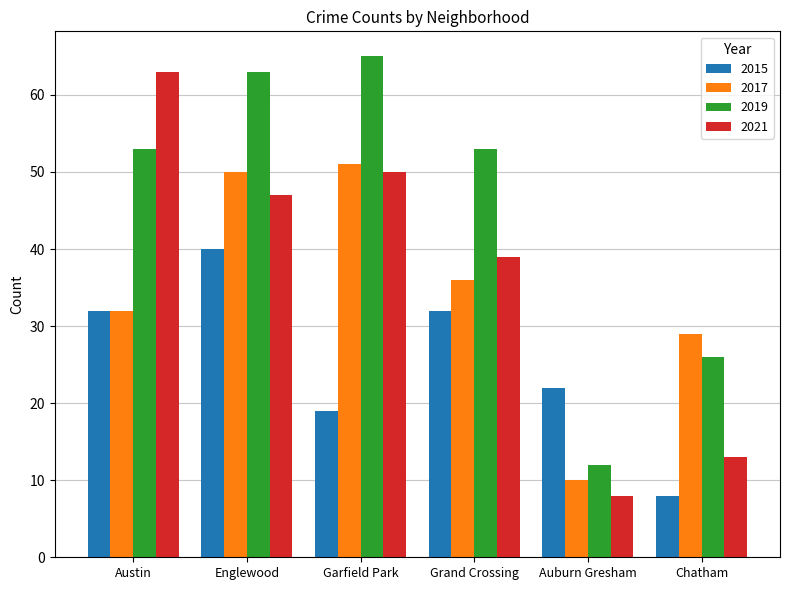

At which label does 2015 reach its minimum?

Chatham